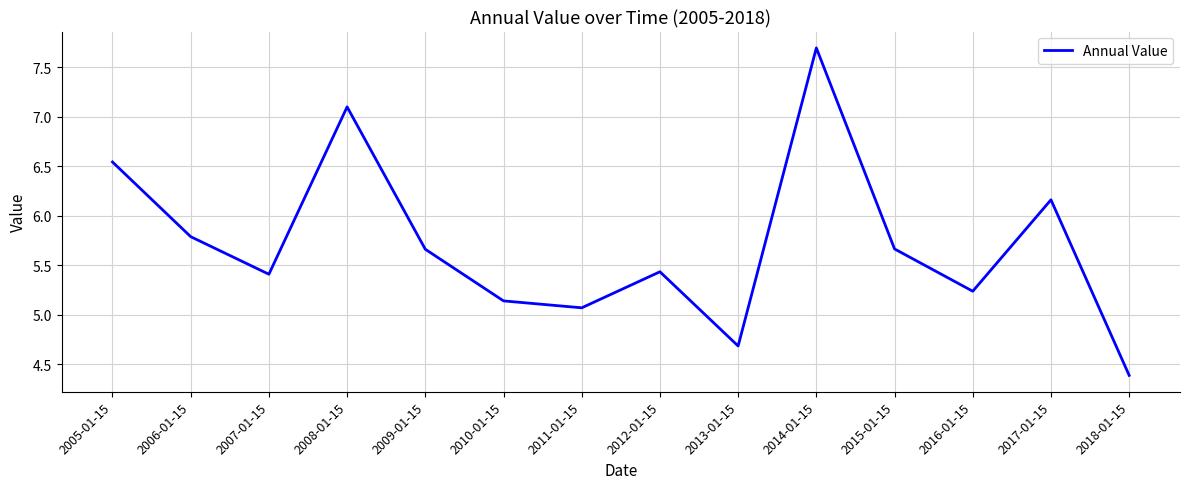

The value at 2008-01-15 is 1.9. True or false?

False